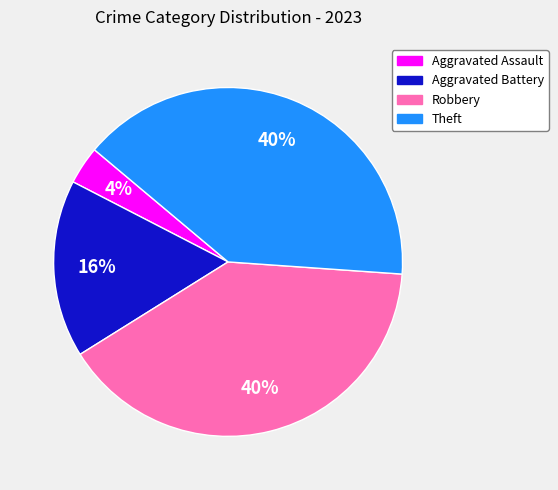

To the nearest percent, what percentage of the pie is Aggravated Assault?

4%